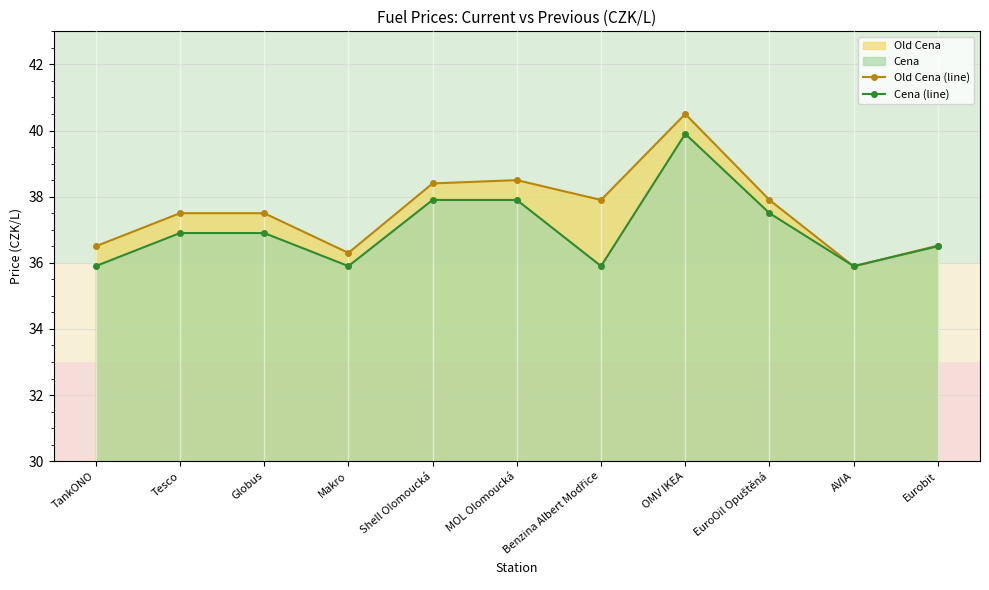

Is it true that Cena (line) equals 35.9 at AVIA?

True